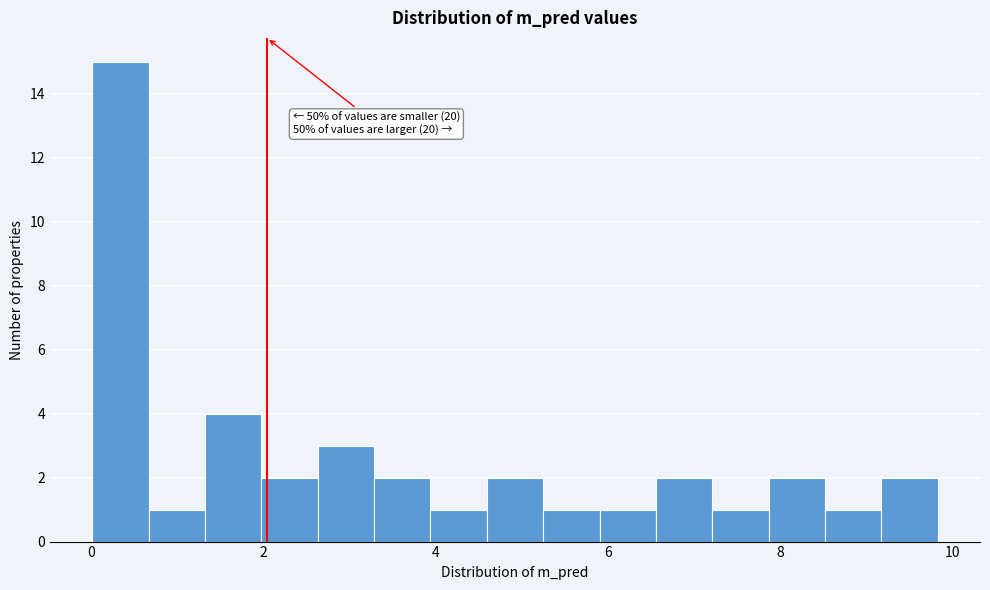

Read against the x-axis, roughly where is the centre of the tallest bar?

0.4